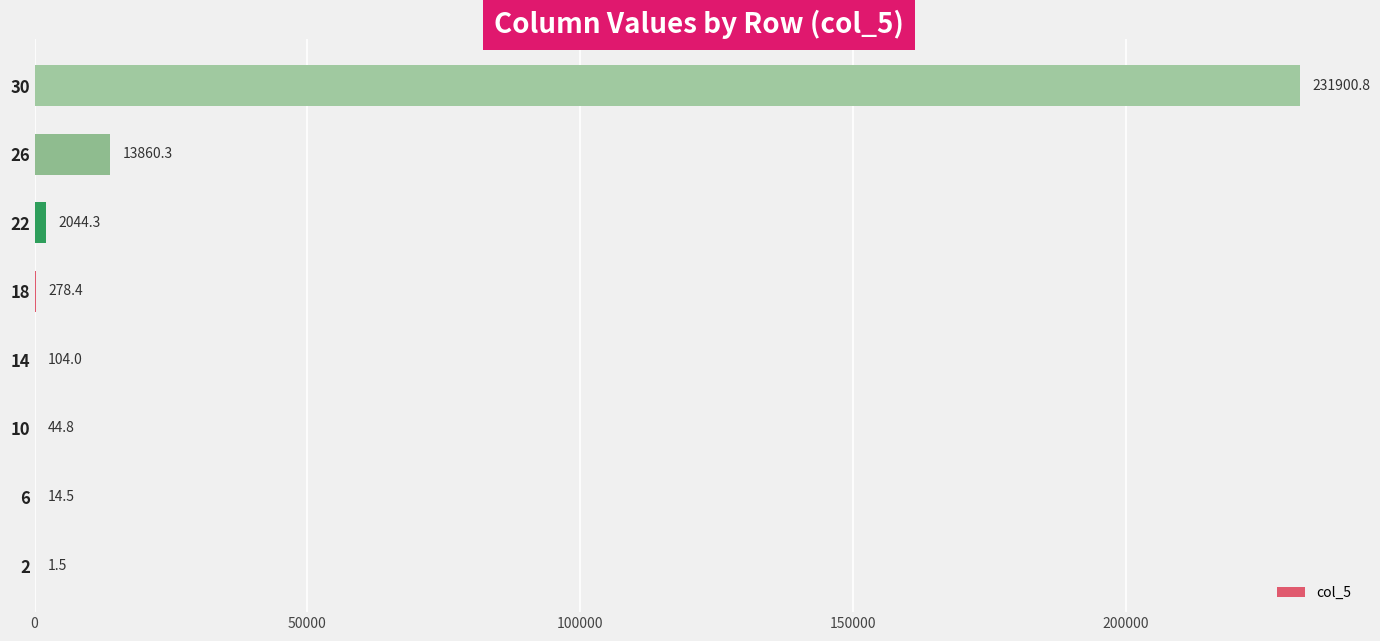

What is the sum of the values at 26 and 6?

13874.8